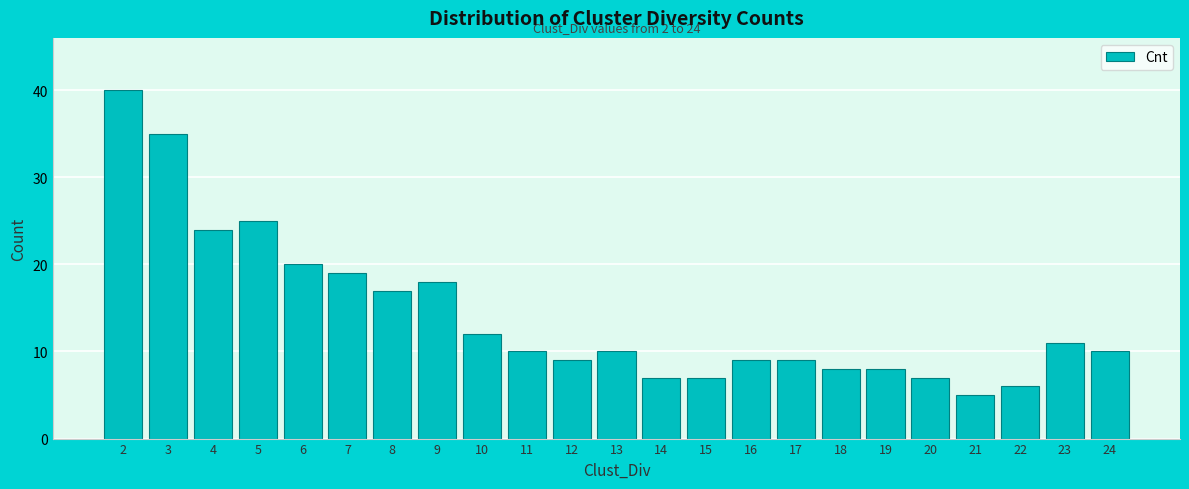

Reading left to right, list all the values displayed in this chart.

40	35	24	25	20	19	17	18	12	10	9	10	7	7	9	9	8	8	7	5	6	11	10